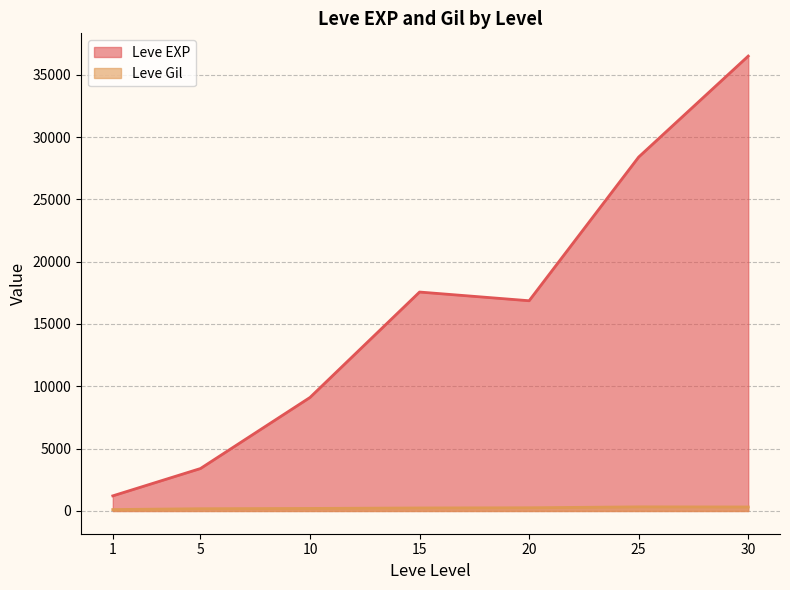

In Leve Gil, how many points are lower than both neighbors (excluding endpoints)?

0